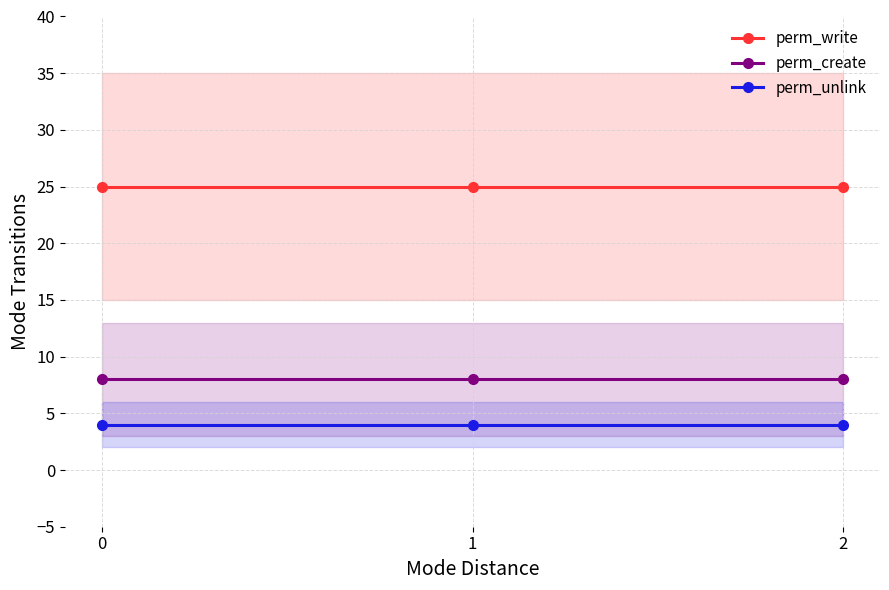

What is the spread (max minus min) of values at 0?

21